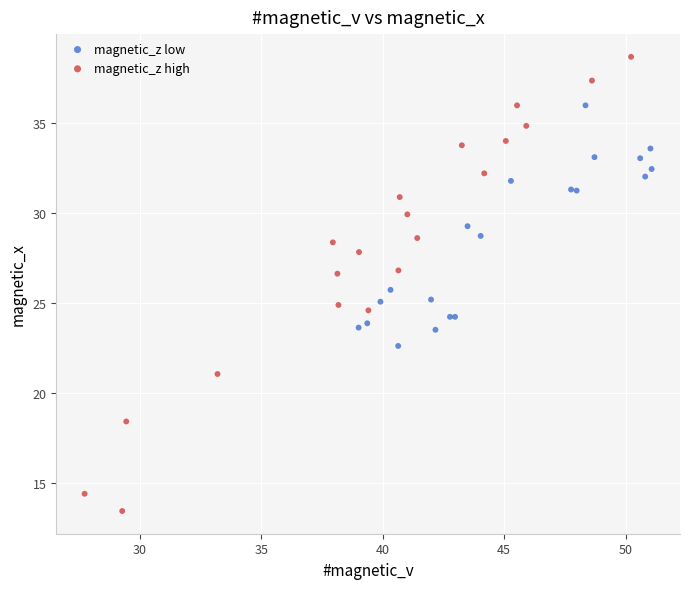

Which series contains the highest Y value?

magnetic_z high